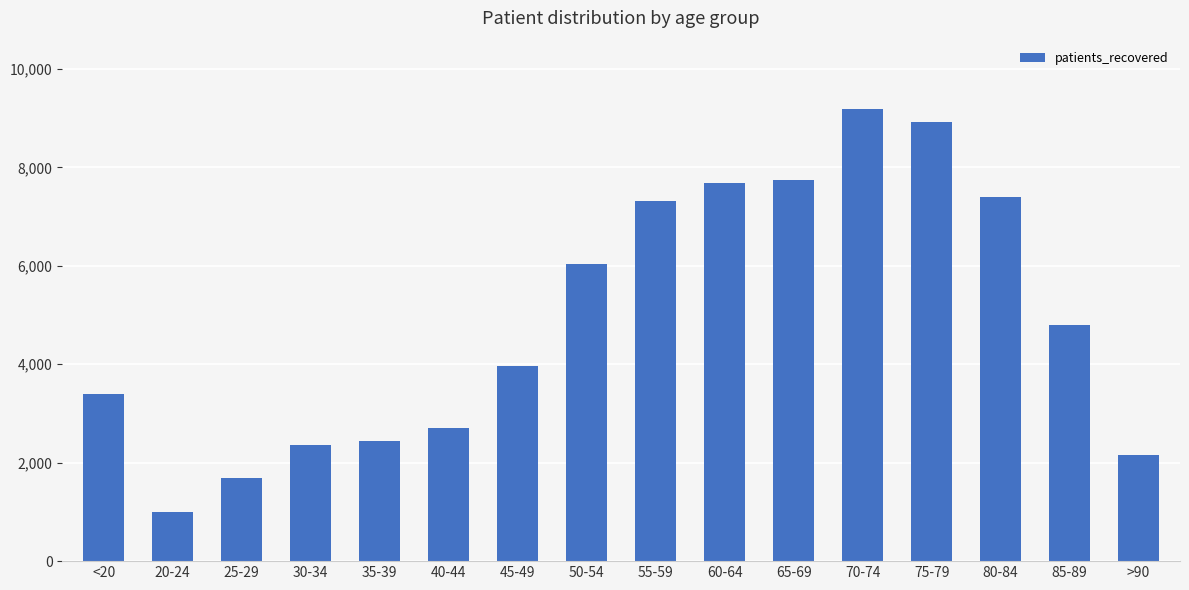

Reading right to left, what are all the values shown in this chart?

2163	4792	7394	8925	9195	7753	7686	7321	6044	3966	2709	2450	2359	1693	1006	3389